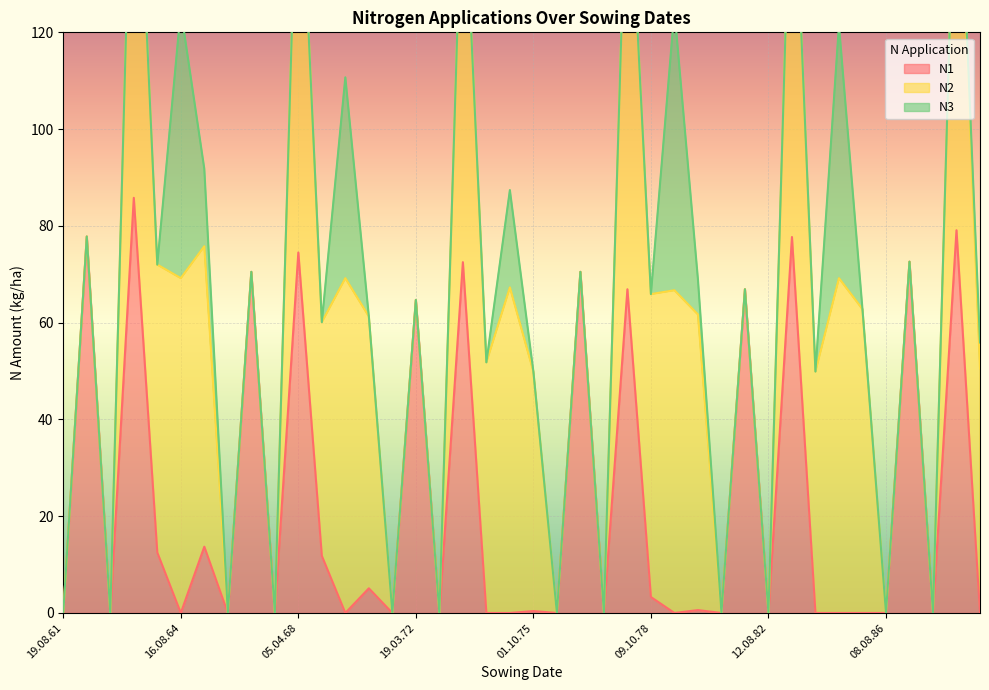

Which category has the highest value across all series?

26.04.78